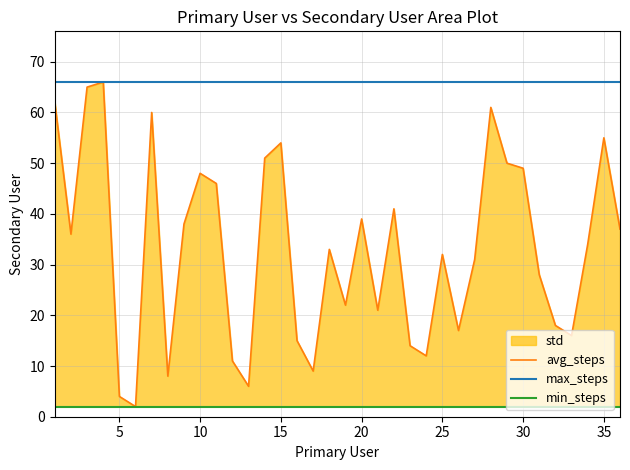

Reading left to right, extract all data points from this chart.

1=62	2=36	3=65	4=66	5=4	6=2	7=60	8=8	9=38	10=48	11=46	12=11	13=6	14=51	15=54	16=15	17=9	18=33	19=22	20=39	21=21	22=41	23=14	24=12	25=32	26=17	27=31	28=61	29=50	30=49	31=28	32=18	33=16	34=34	35=55	36=37